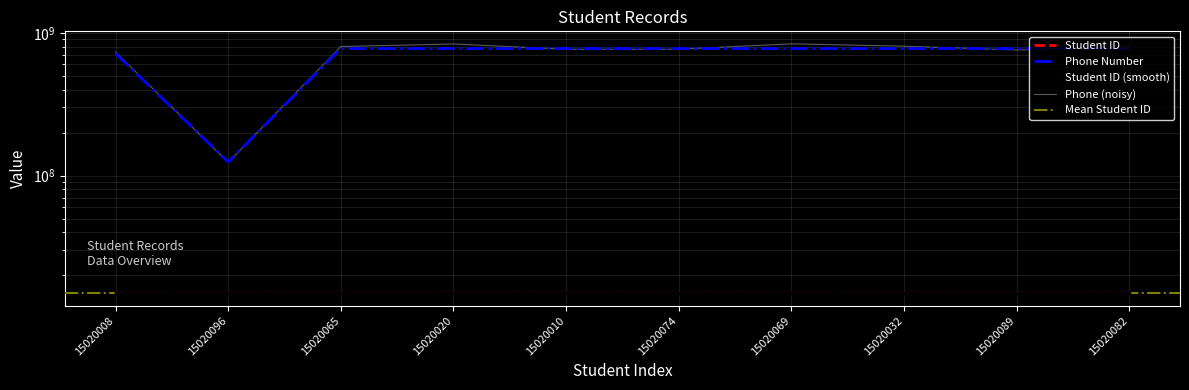

Does the chart display data point markers on the line(s)?

No